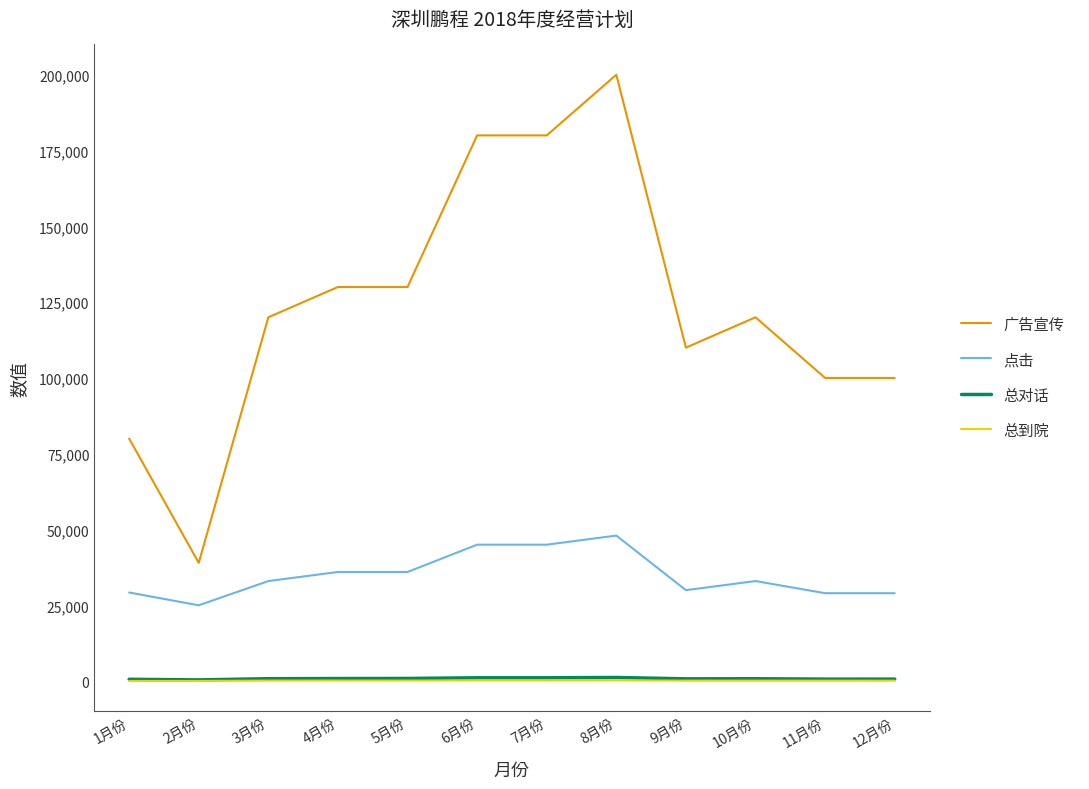

At which category is the sum across all series the highest?

8月份